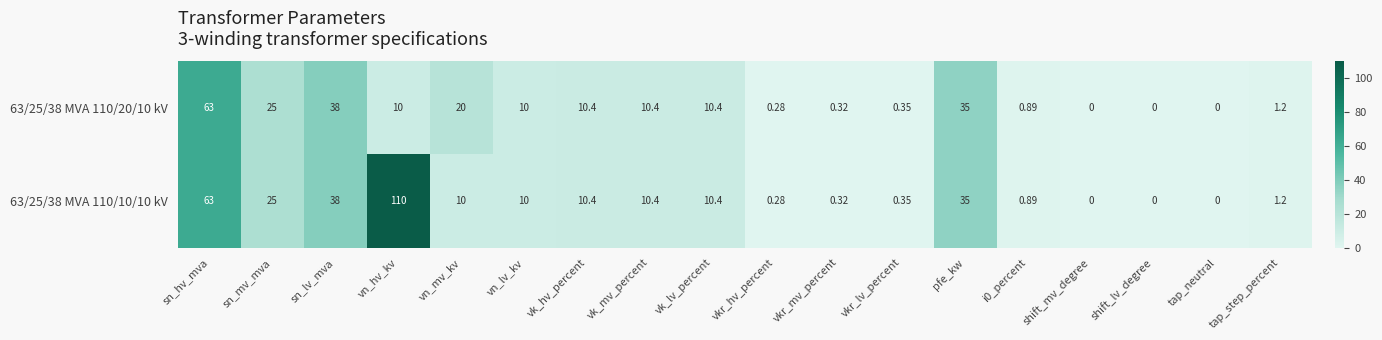

Count the number of categories in the chart.

18